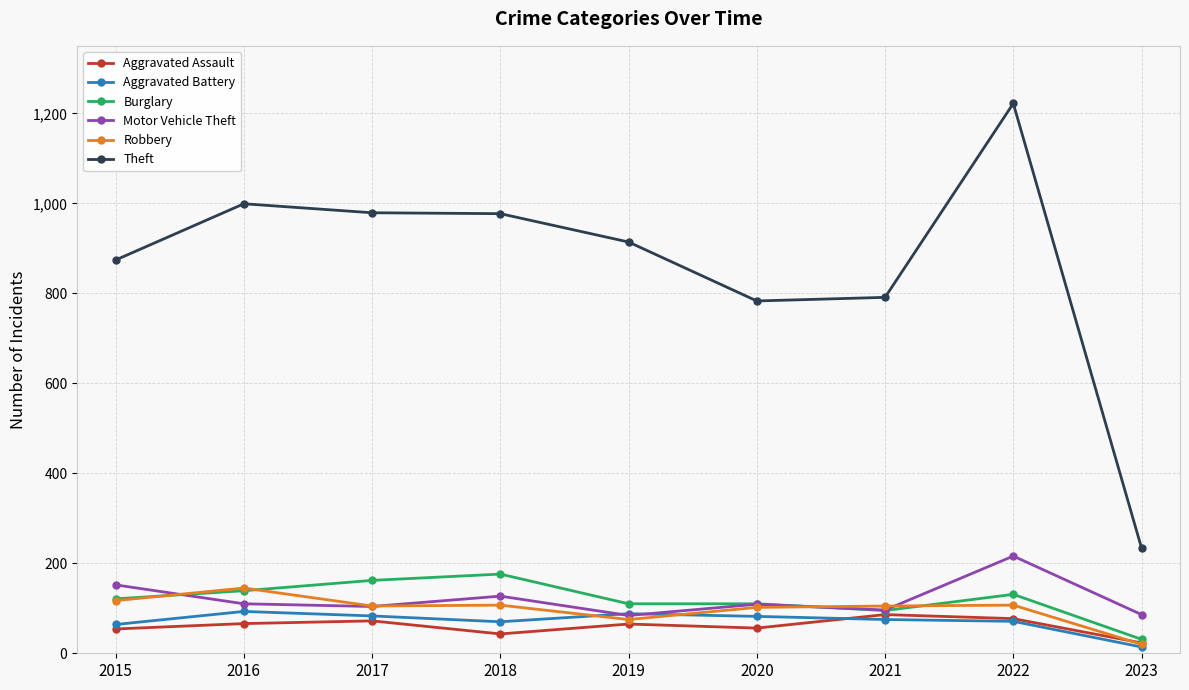

What is the spread (max minus min) of values at 2020?

727